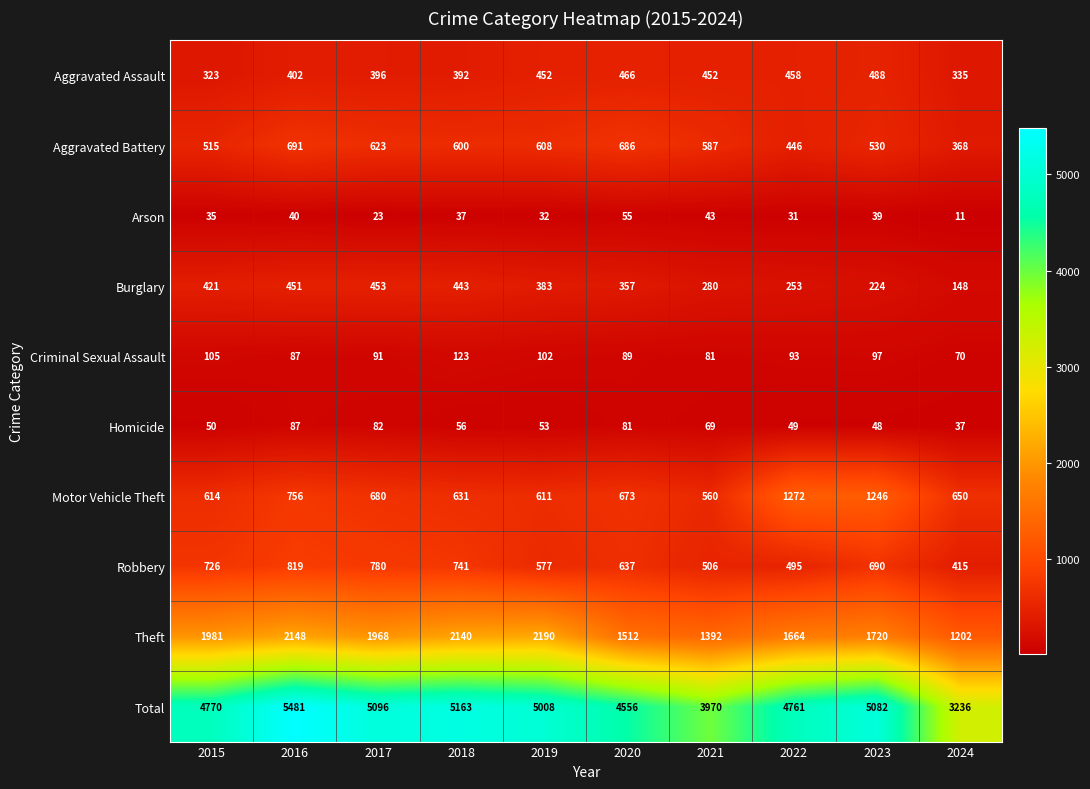

What is the difference between the maximum and minimum values in the Aggravated Assault series?

165